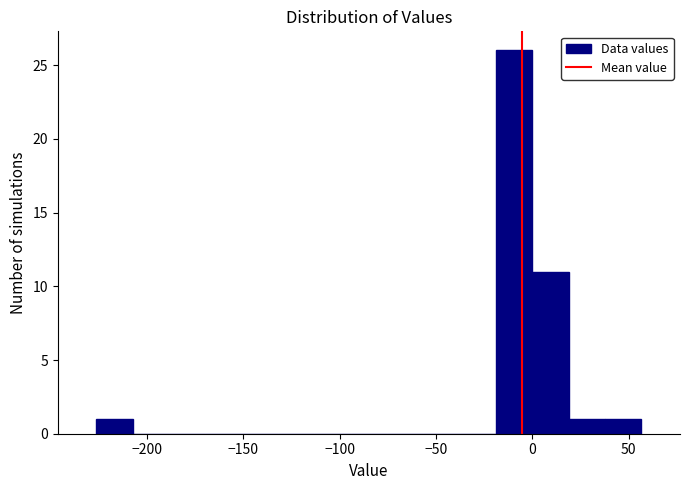

Around what value on the x-axis is the tallest bar? Give the approximate position of its centre, as read against the axis.

-10